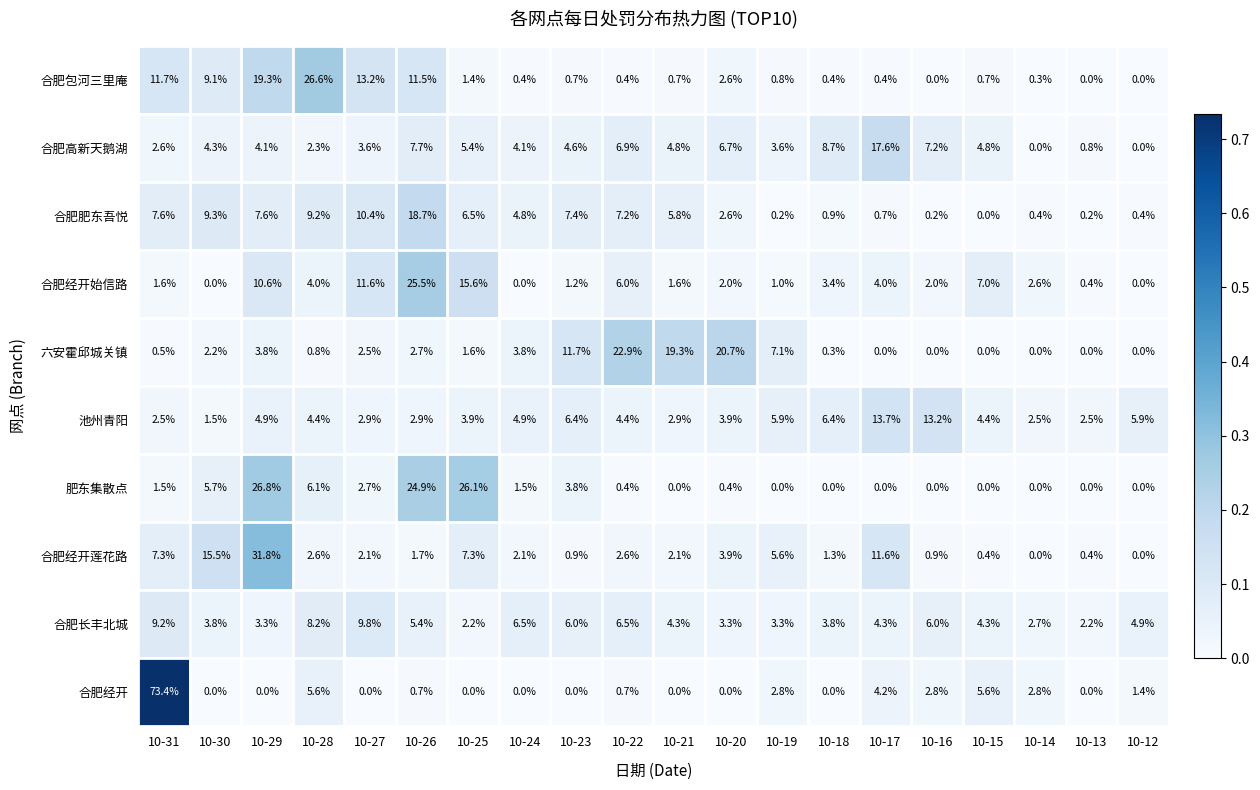

True or false: 合肥长丰北城 has a value of 2.6 at 10-16.

False